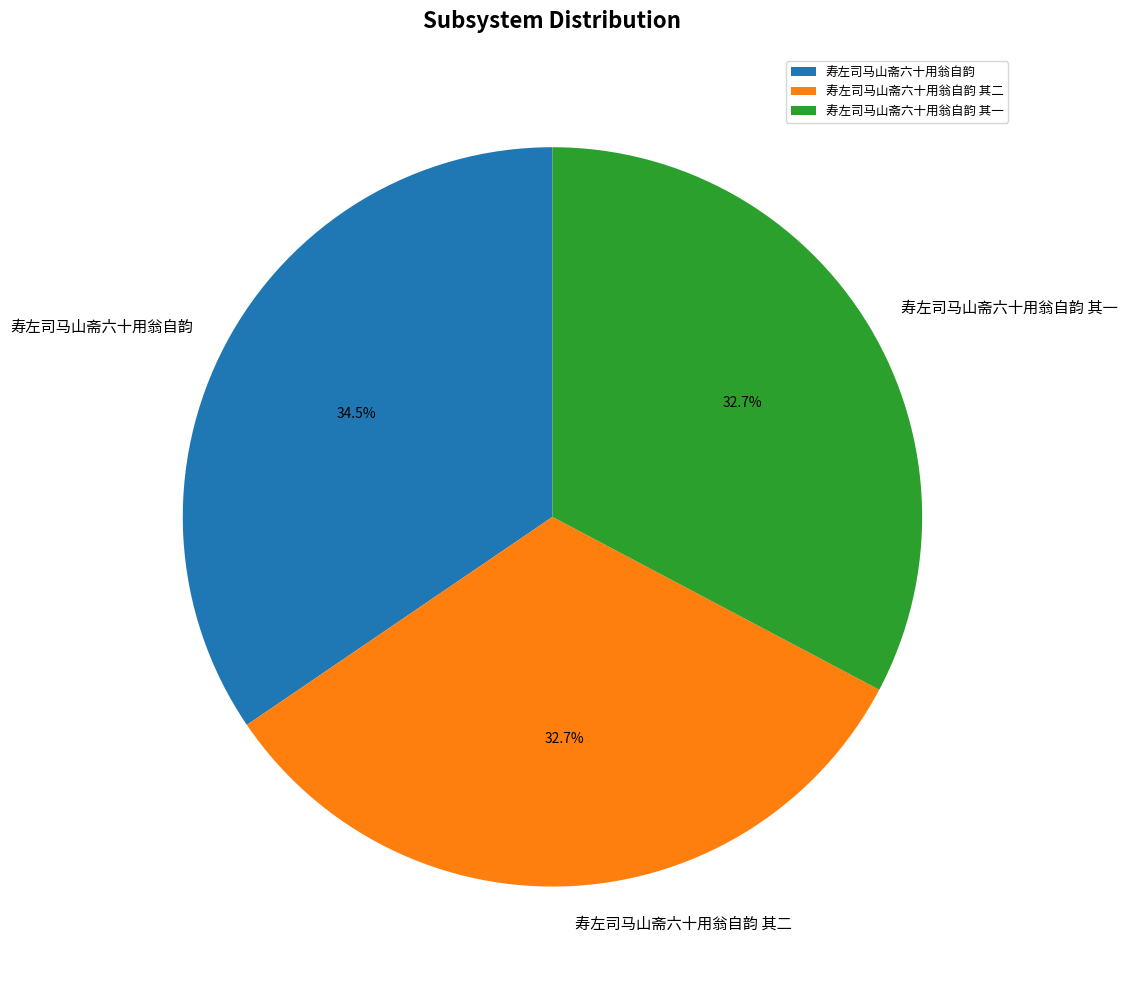

Count the number of slices in the pie.

3